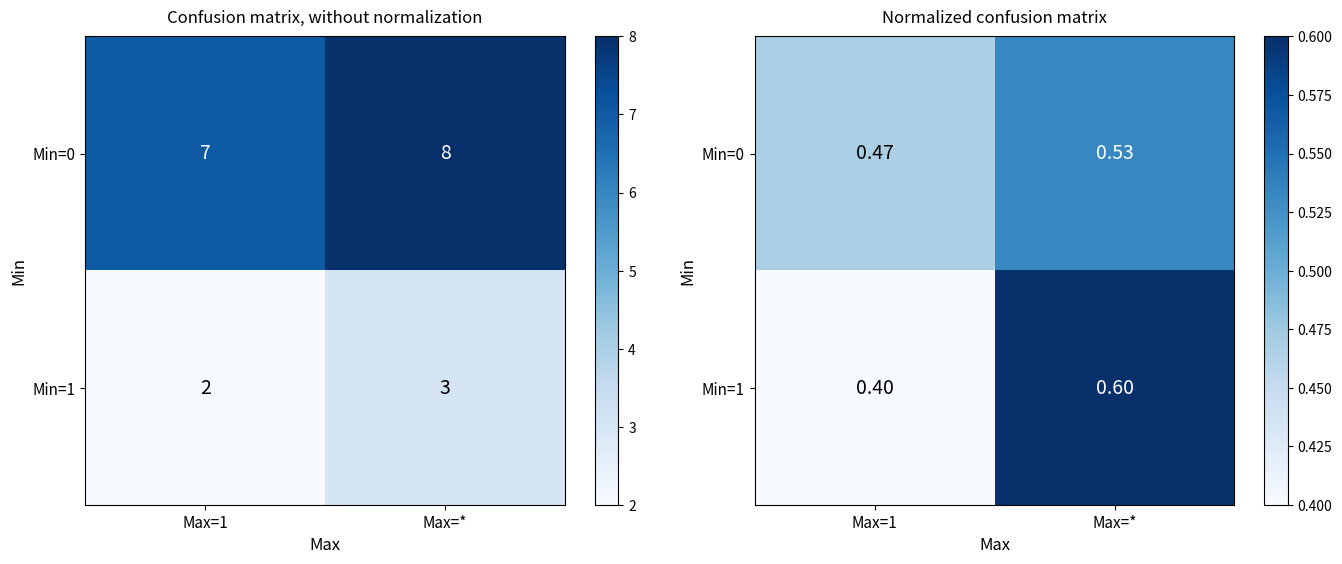

Is it true that Min=0 equals 0.5 at Max=1?

True